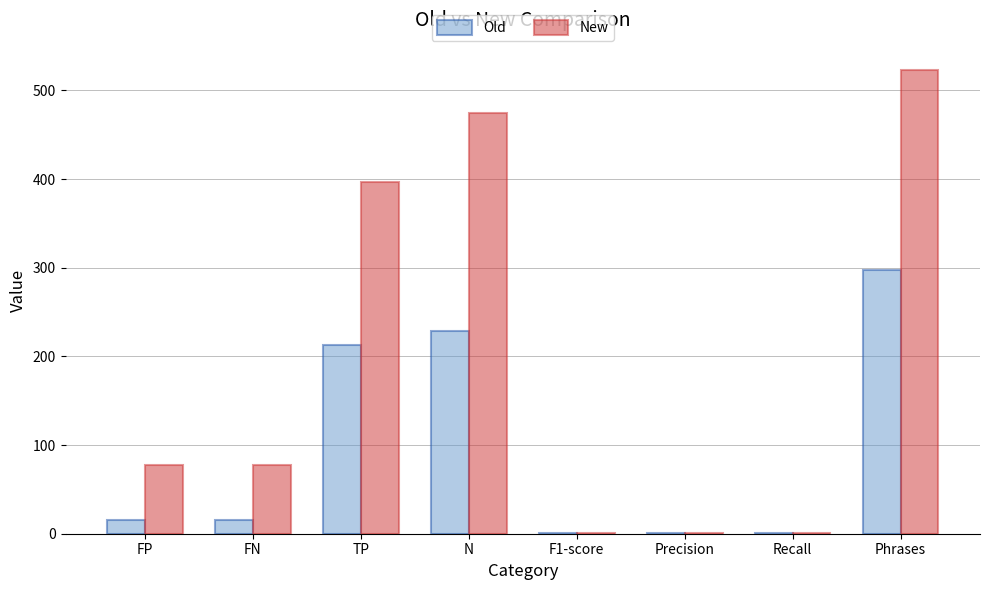

Which category has the highest value across all series?

Phrases